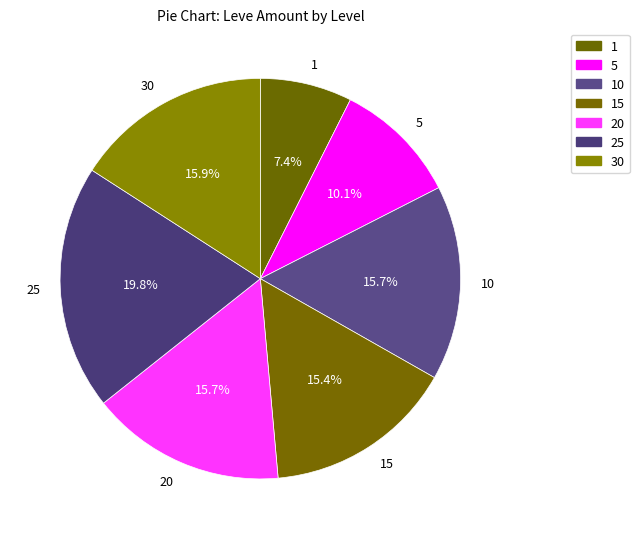

Is there any slice that represents more than half of the pie?

No